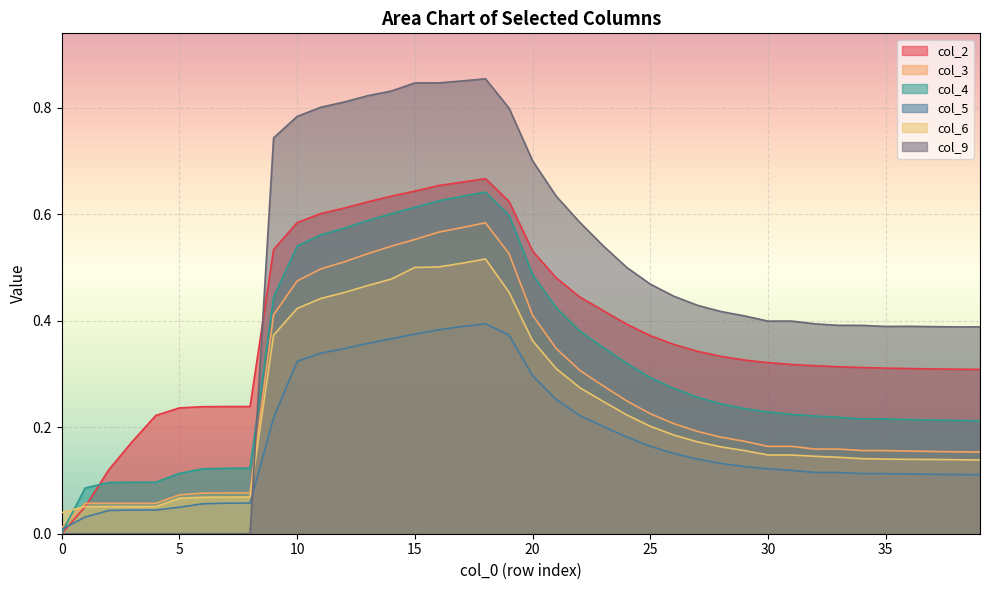

True or false: col_3 and col_5 intersect in this chart.

False